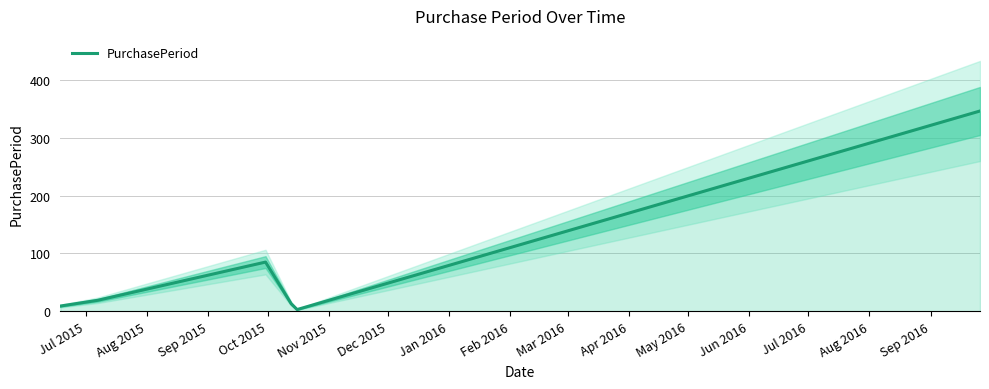

What is the sum of all values?

475